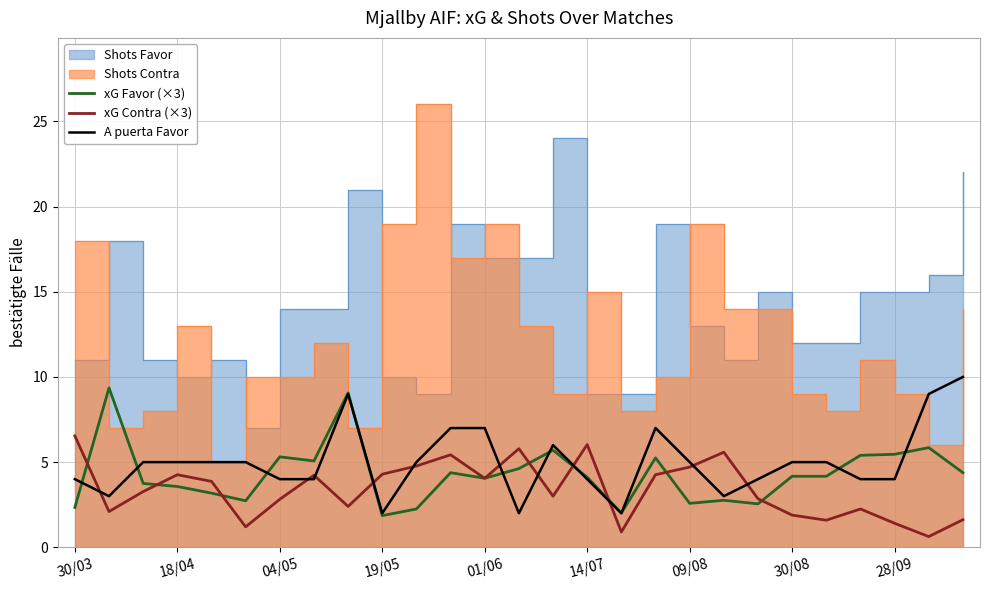

Rank the series at 22 from highest to lowest value.

A puerta Favor, xG Favor (×3), xG Contra (×3)